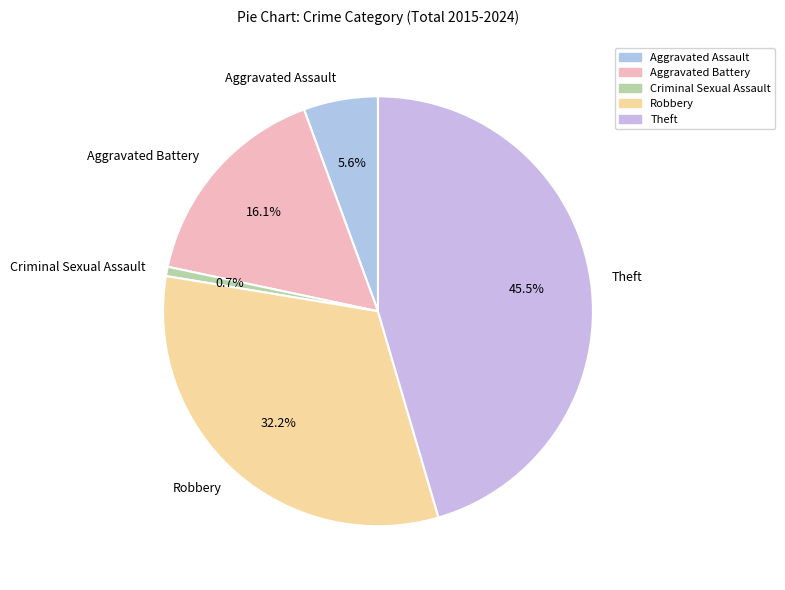

How many segments does this pie chart have?

5